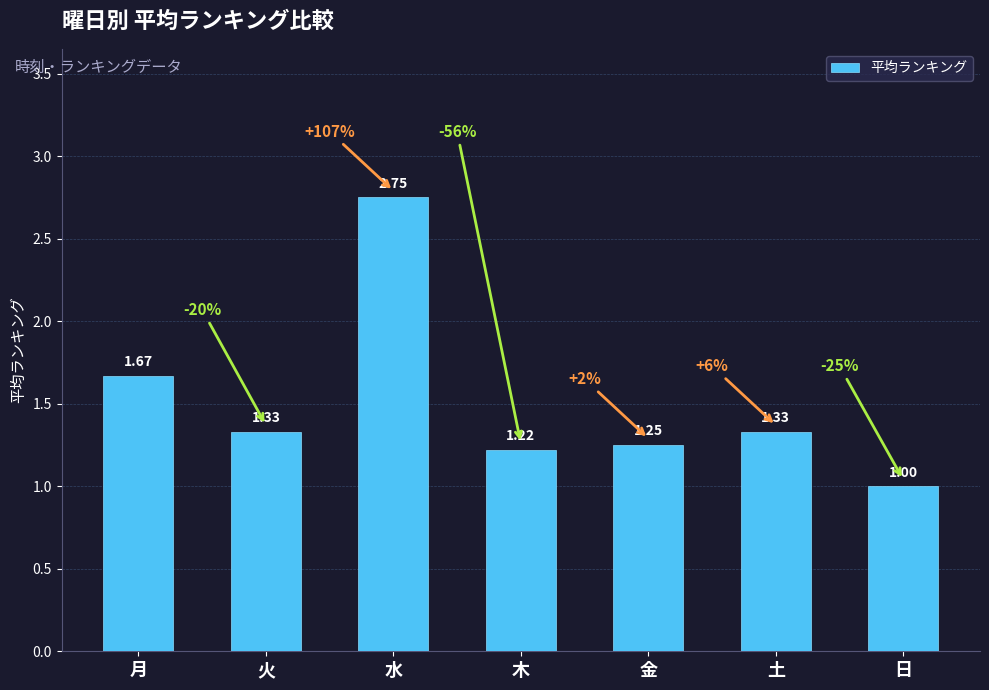

What is the label of the 2nd bar from the left?

火